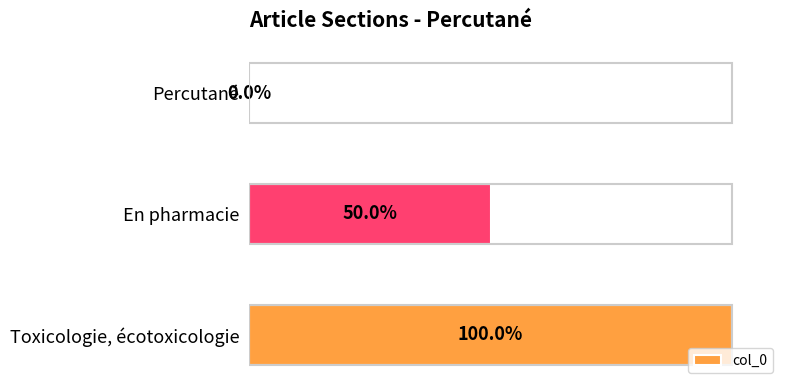

Does the chart contain stacked bars?

No